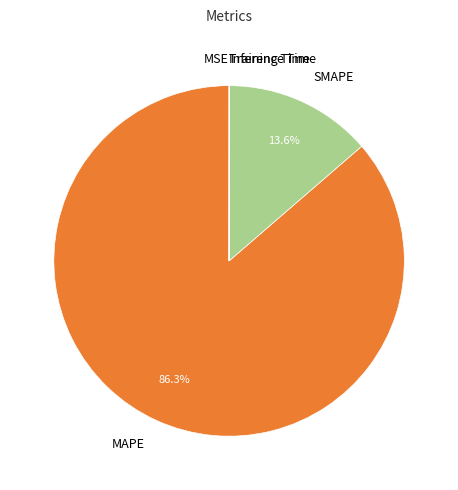

To the nearest percent, what is the average slice percentage?

20%